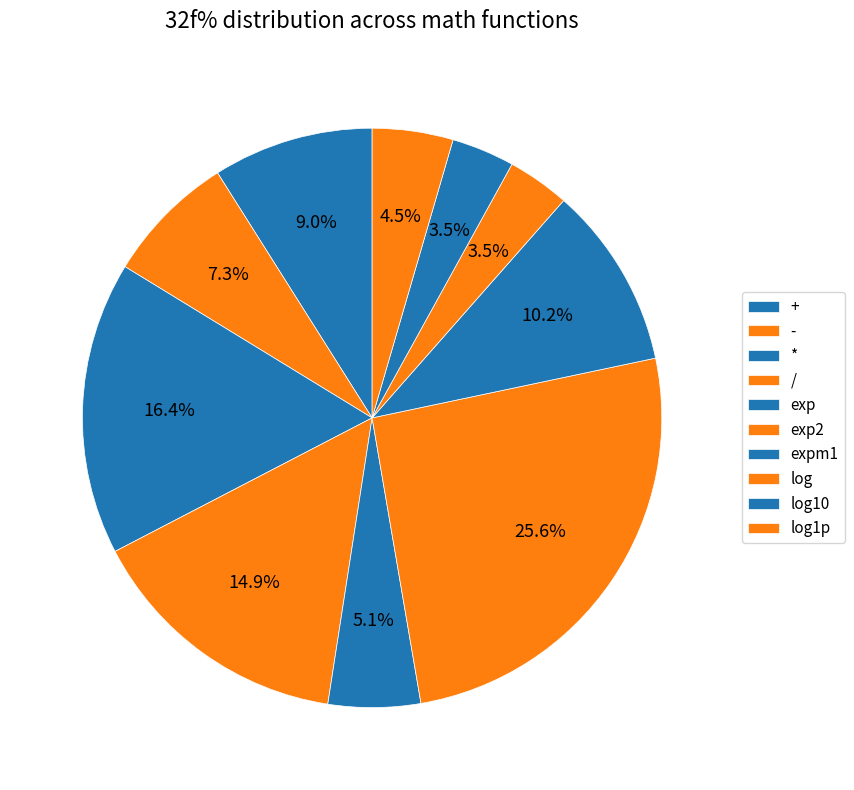

Count the number of slices in the pie.

10